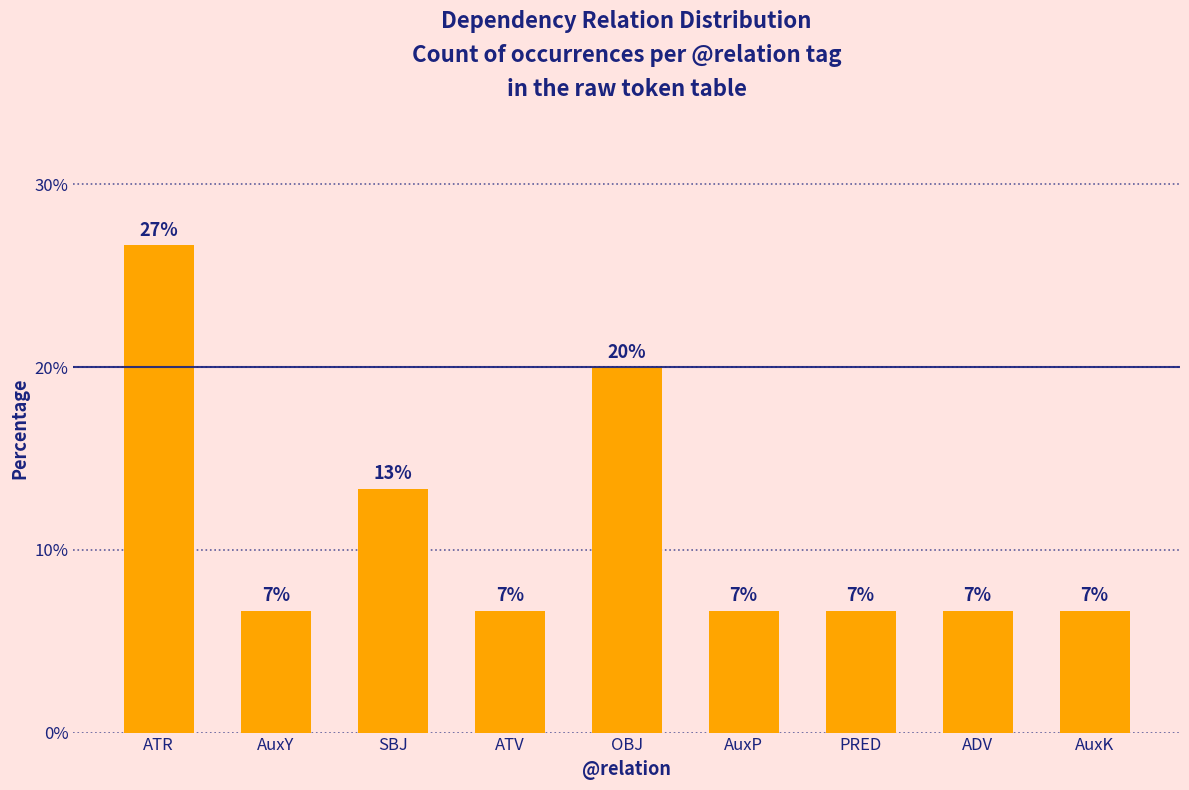

What is the value of the 1st bar from the left?

26.7